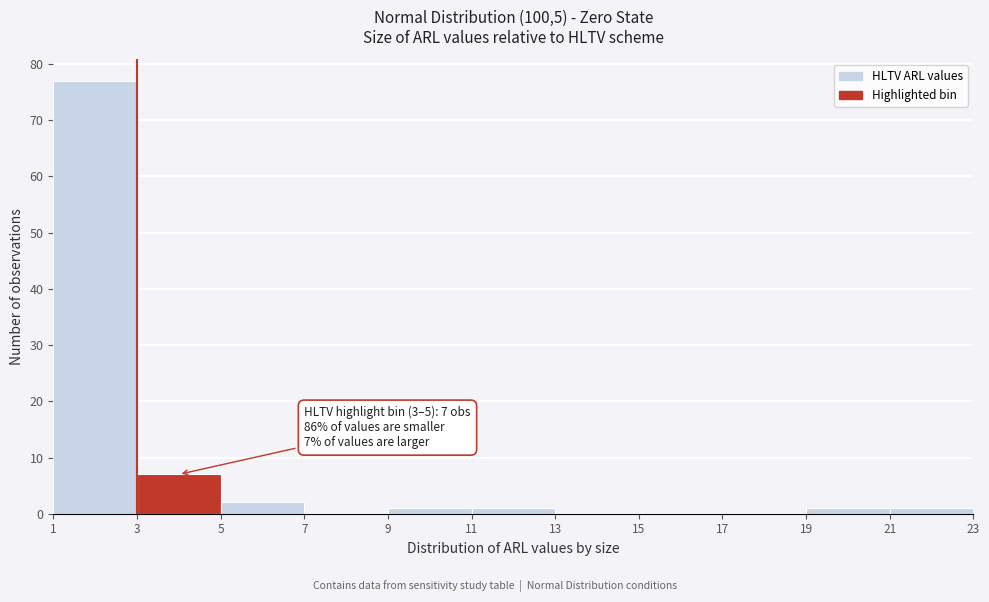

Over which range of the x-axis is the bar tallest?

1 to 3